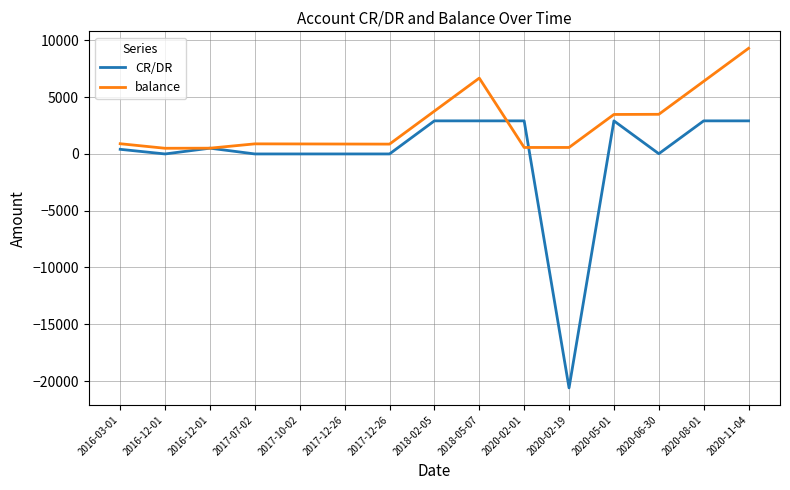

Which series has the widest spread of values?

CR/DR